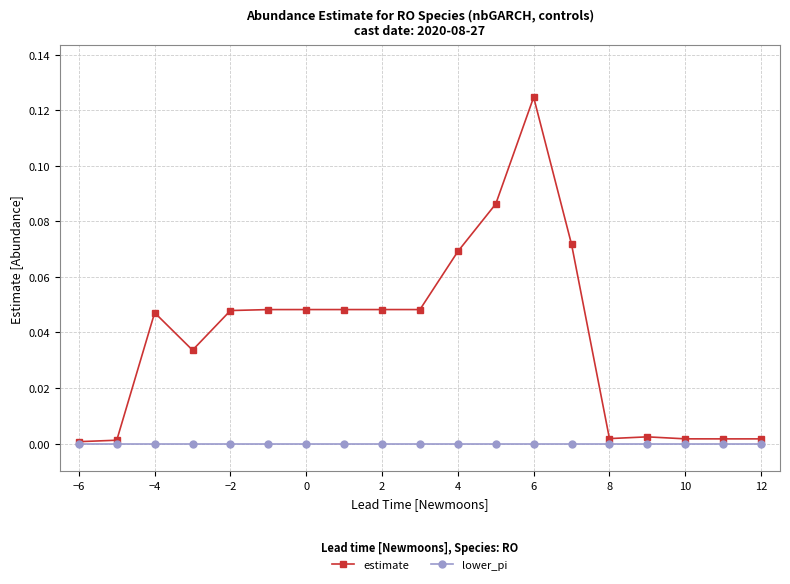

Which series has the widest spread of values?

estimate